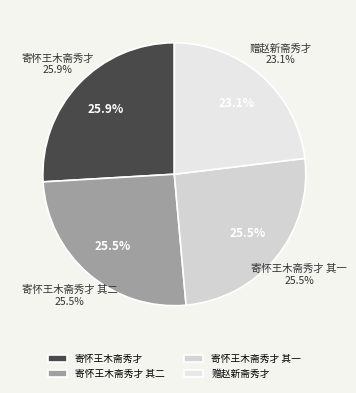

What is the change in value from 寄怀王木斋秀才 to 赠赵新斋秀才?

-92836